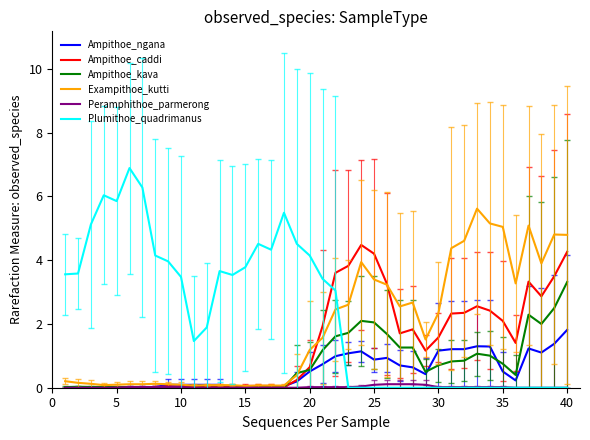

How many times do Plumithoe_quadrimanus and Exampithoe_kutti cross each other?

1